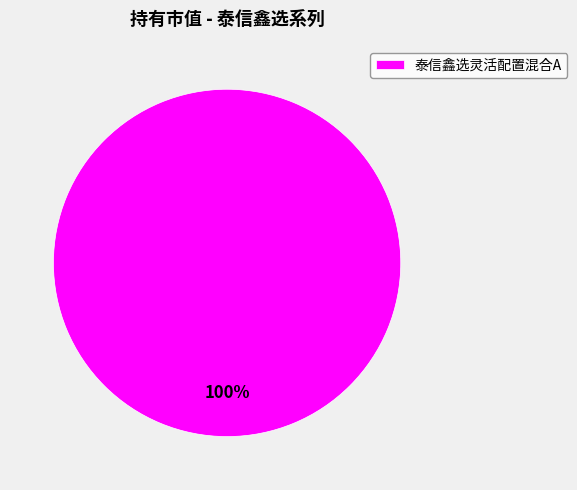

To the nearest percent, what portion does 泰信鑫选灵活配置混合A represent?

100%